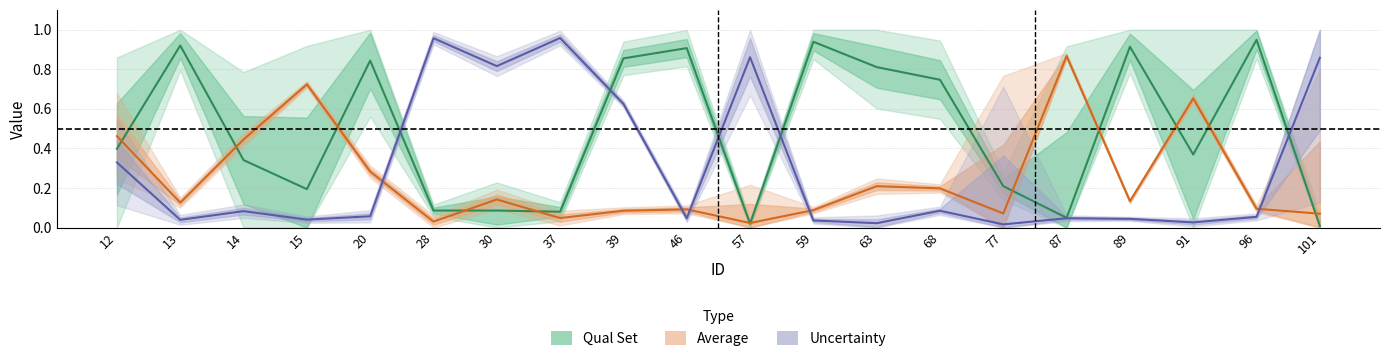

Between 14 and 101, which series saw the biggest shift?

Uncertainty